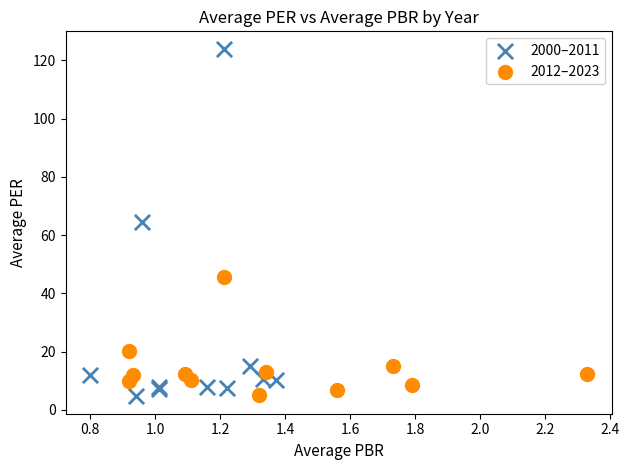

Which series has the widest spread of Y values?

2000–2011